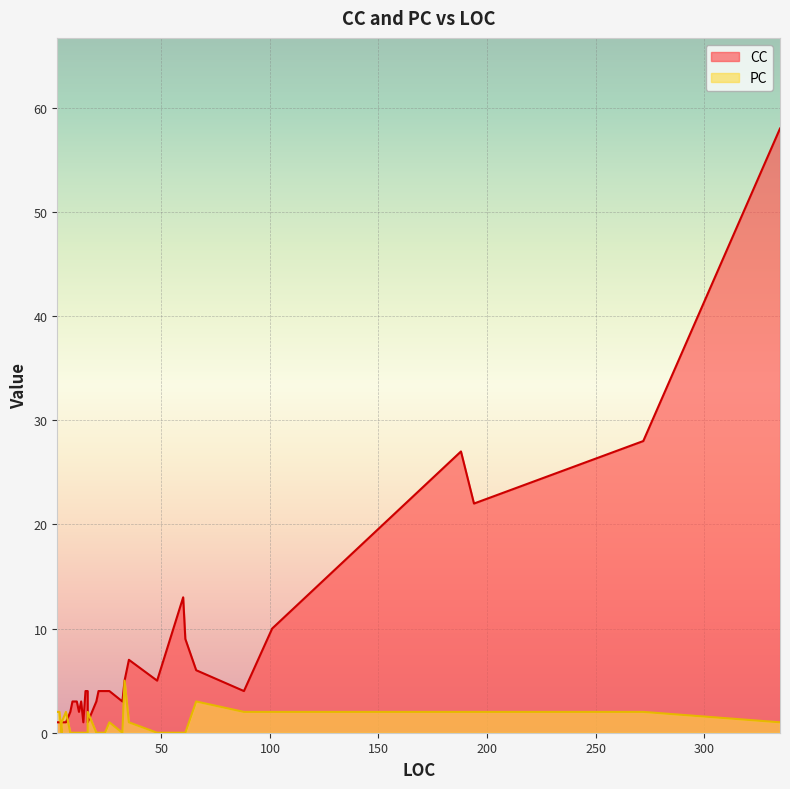

What is the difference between the CC values at 10 and 194?

19